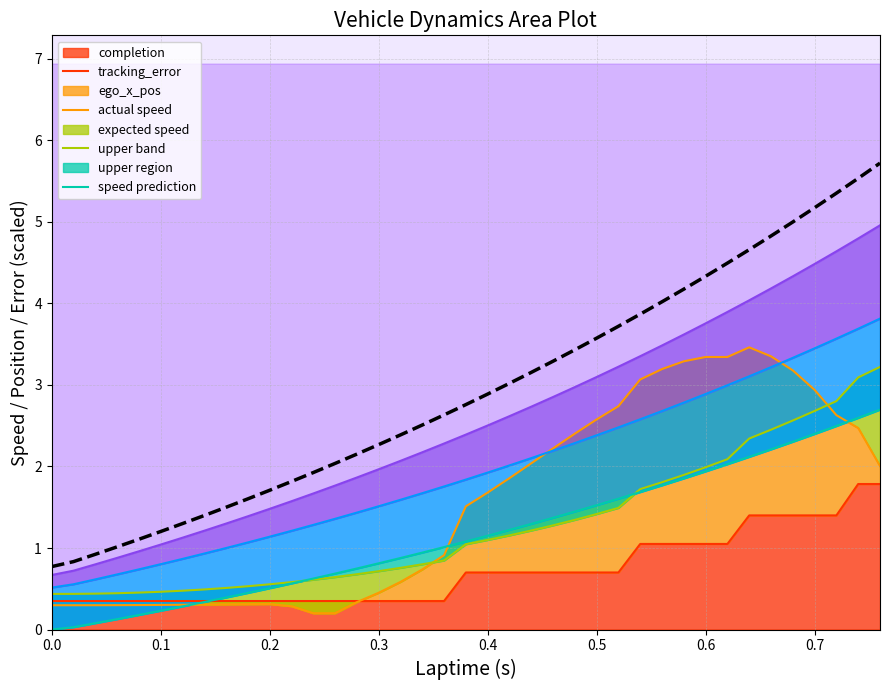

The value at 22 is 1.9. True or false?

False